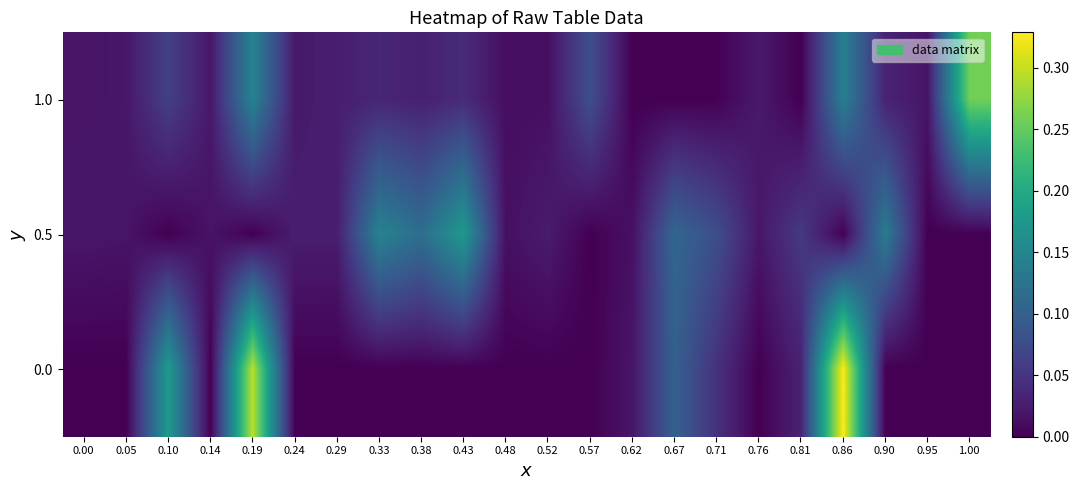

What is the total value across all series at 0.57?

0.1